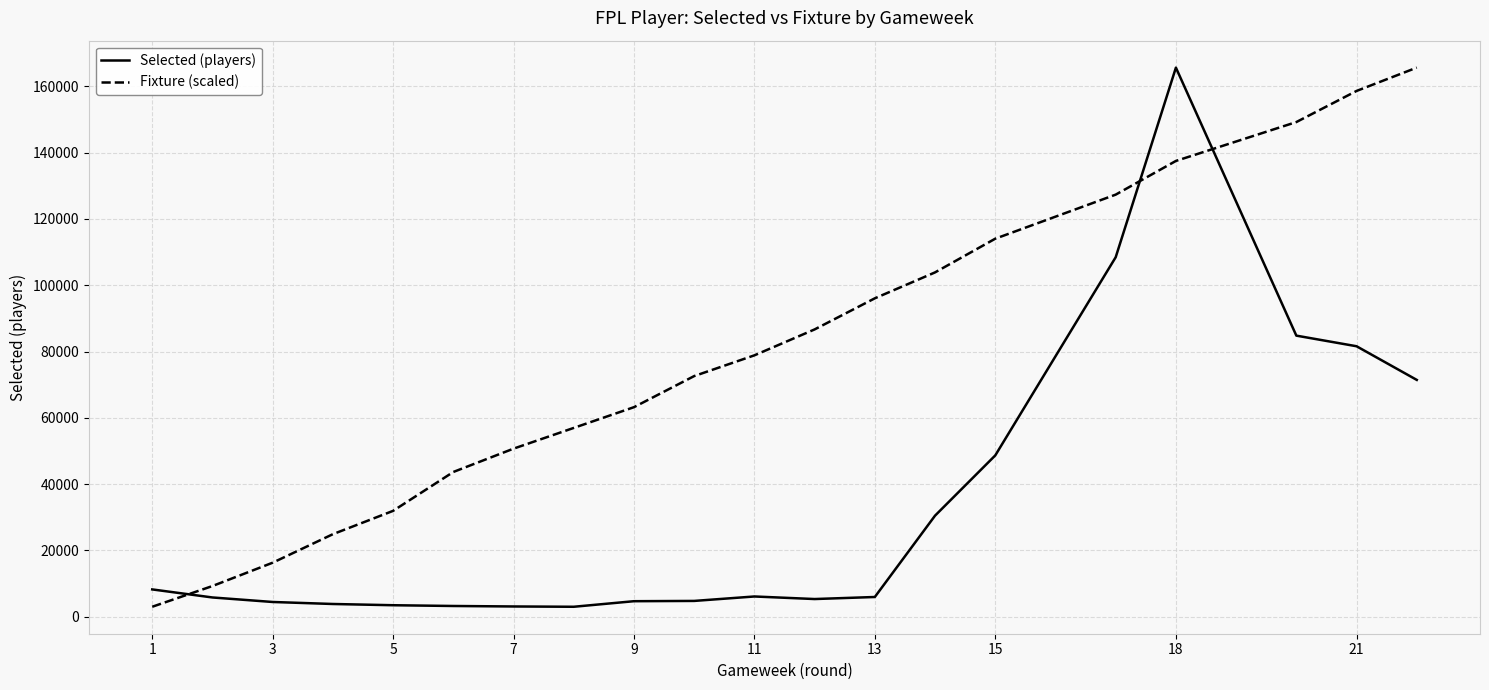

True or false: Fixture (scaled) and Selected (players) intersect in this chart.

True